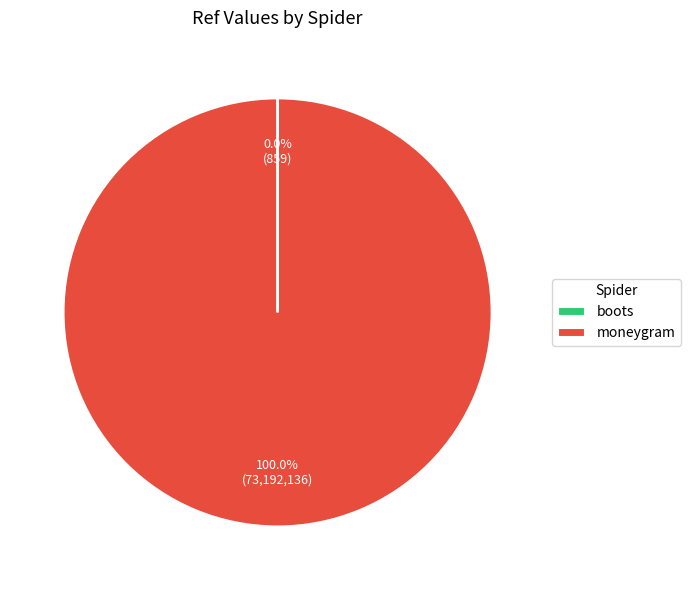

Does any single category account for the majority?

Yes